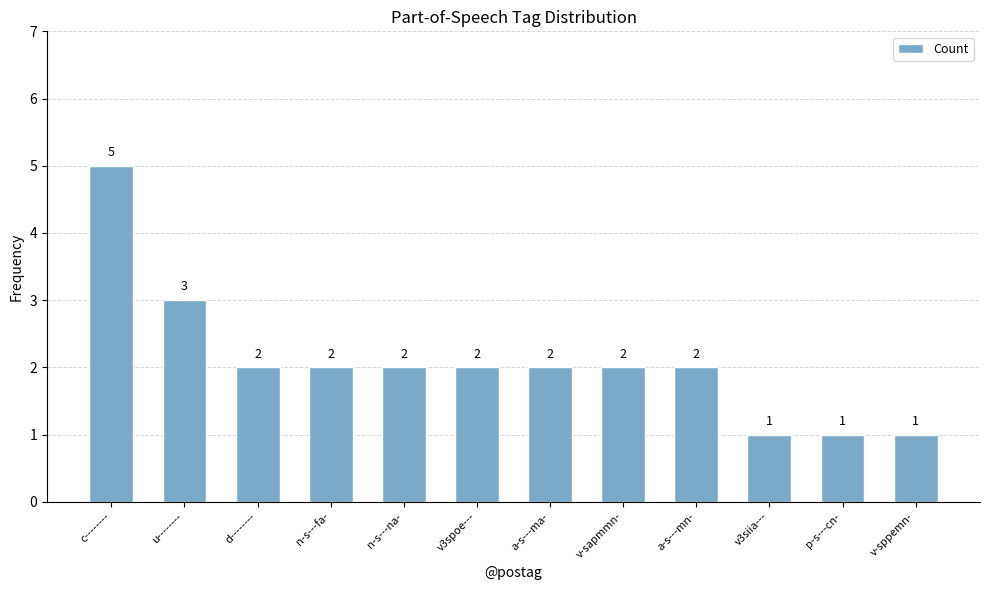

What is the difference between the second highest and minimum values?

2